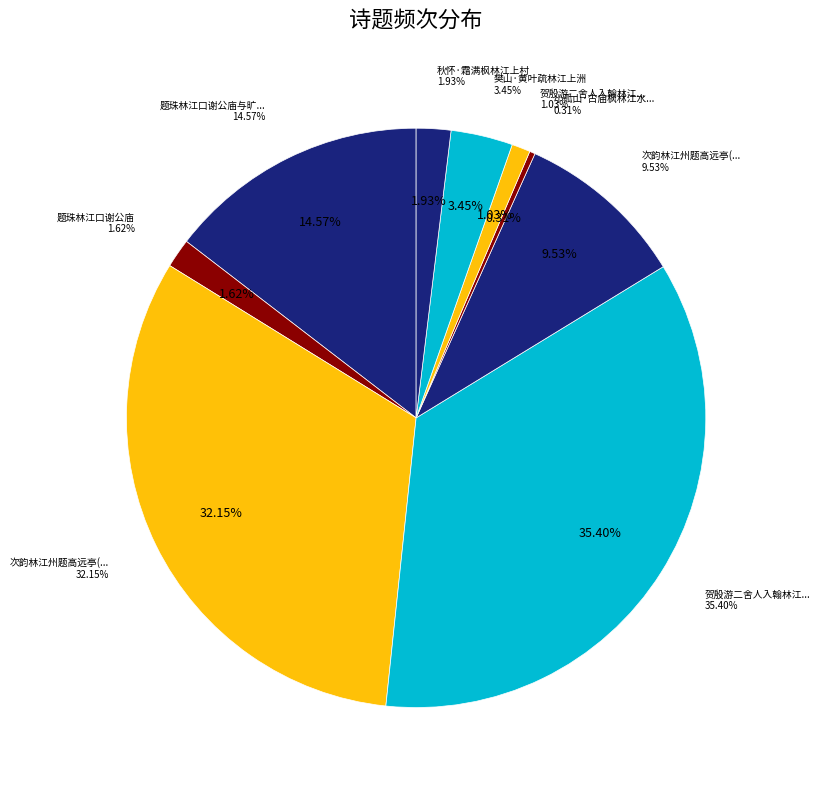

Is there a majority slice in this chart?

No